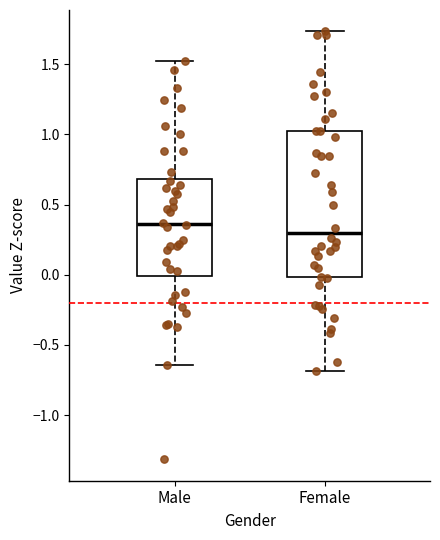

Which box is the tallest, from its lower edge to its upper edge?

Female